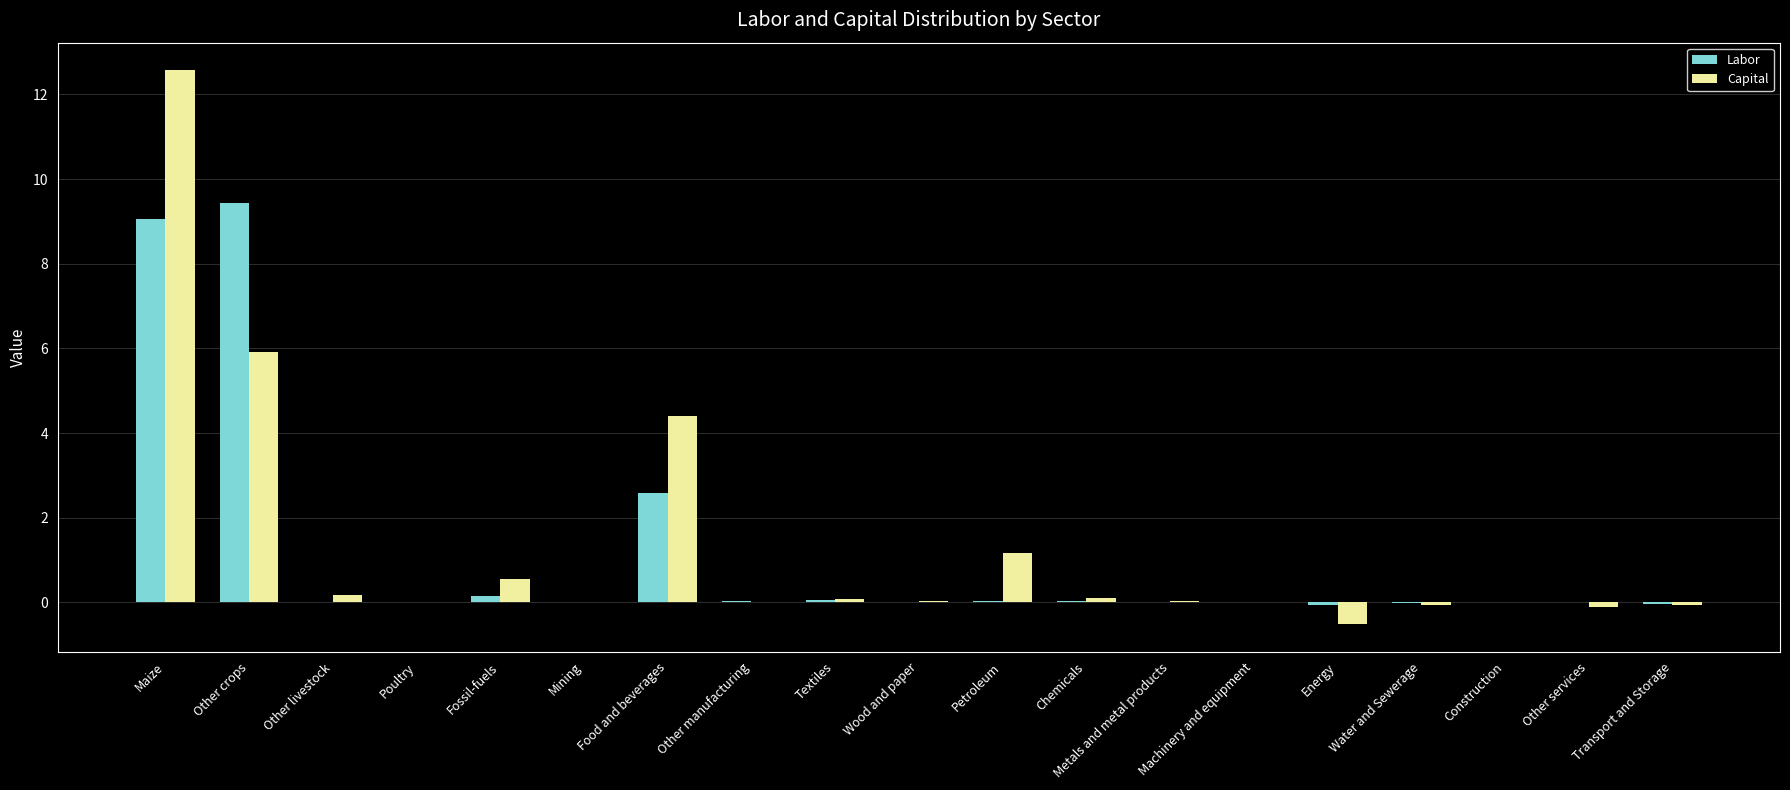

Is it true that Labor equals 0.0 at Wood and paper?

True